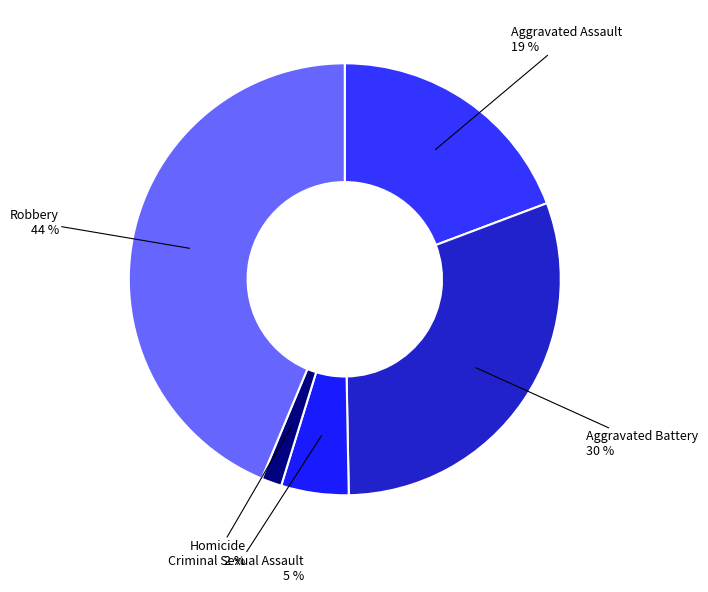

Which slice is the largest?

Robbery